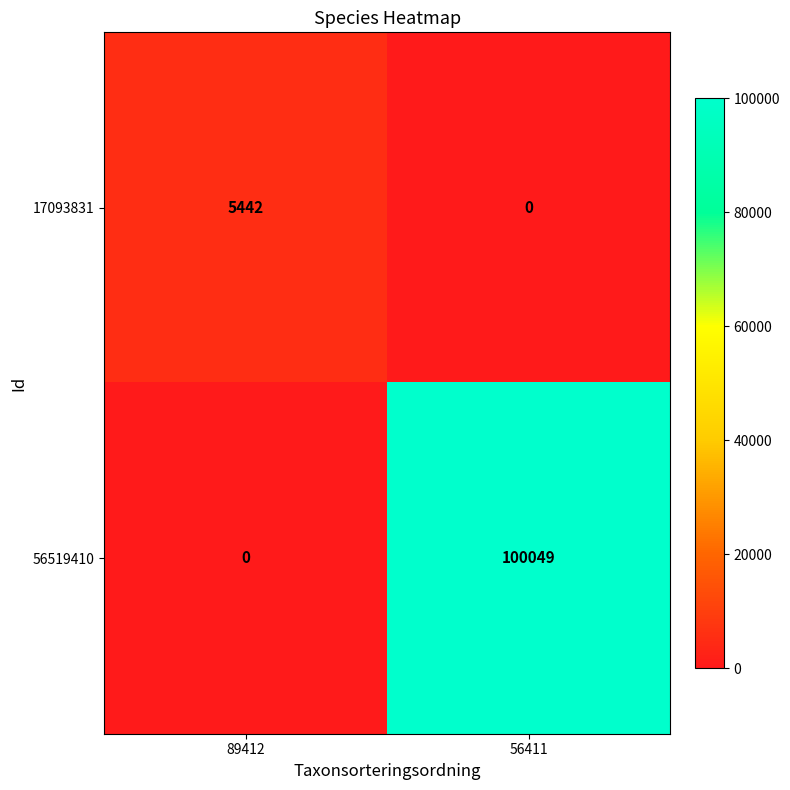

List the series in order of their overall mean, lowest first.

17093831, 56519410